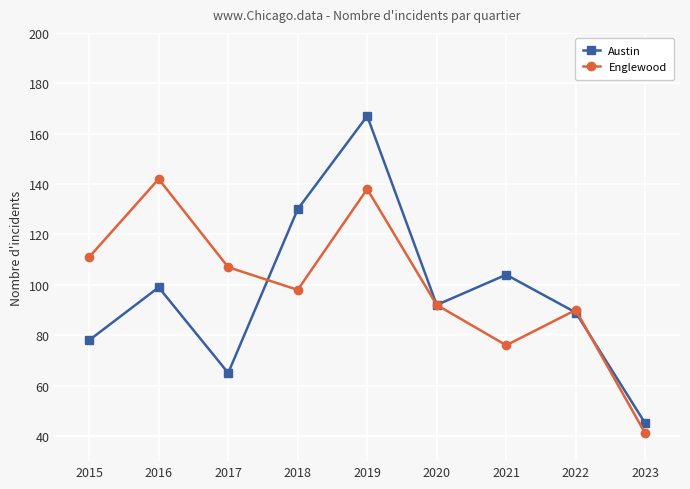

True or false: Englewood has more than 0 points higher than both neighbors.

True